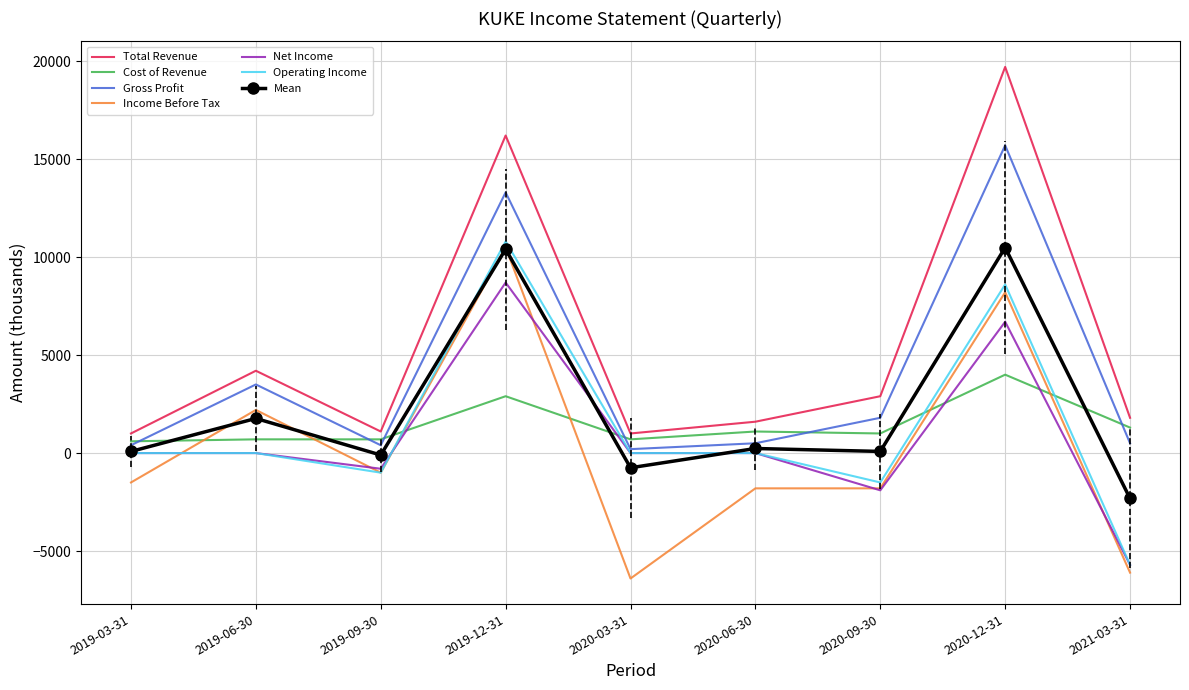

Is the value of Cost of Revenue at 2020-03-31 greater than the value of Operating Income at 2020-09-30?

Yes